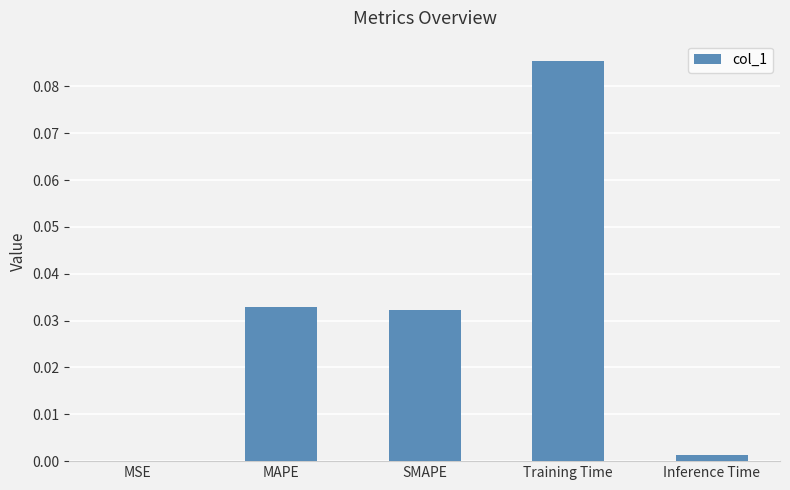

The chart shows a value of 0.0 at MSE. True or false?

True